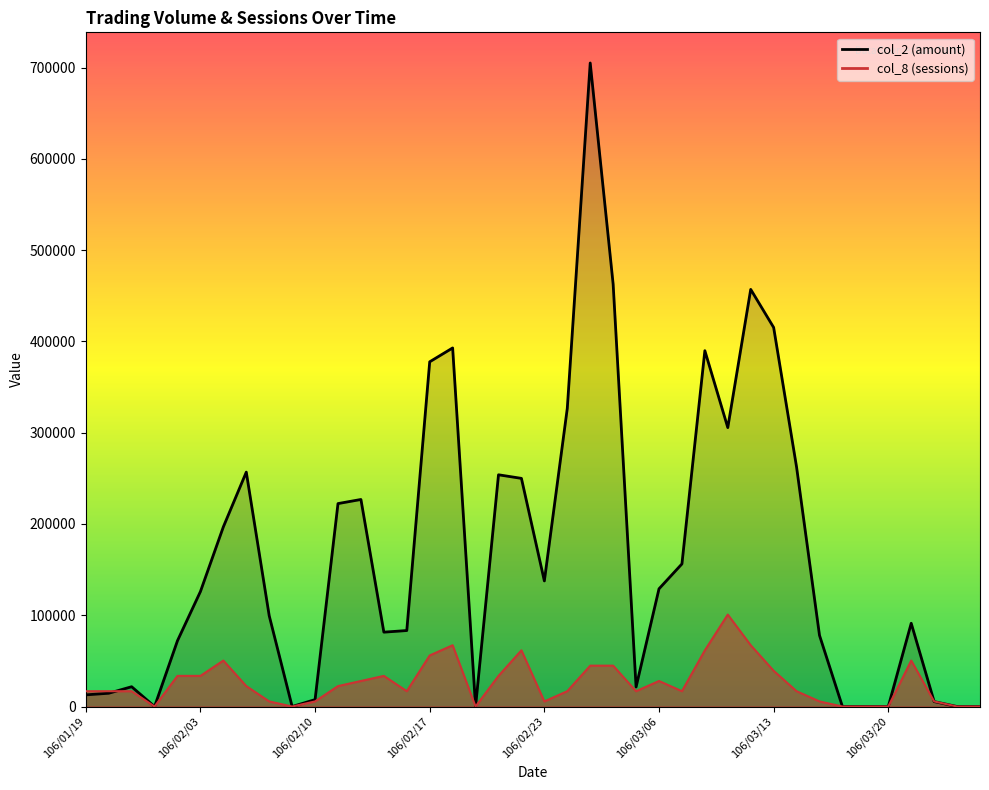

True or false: col_2 and col_8 intersect in this chart.

True